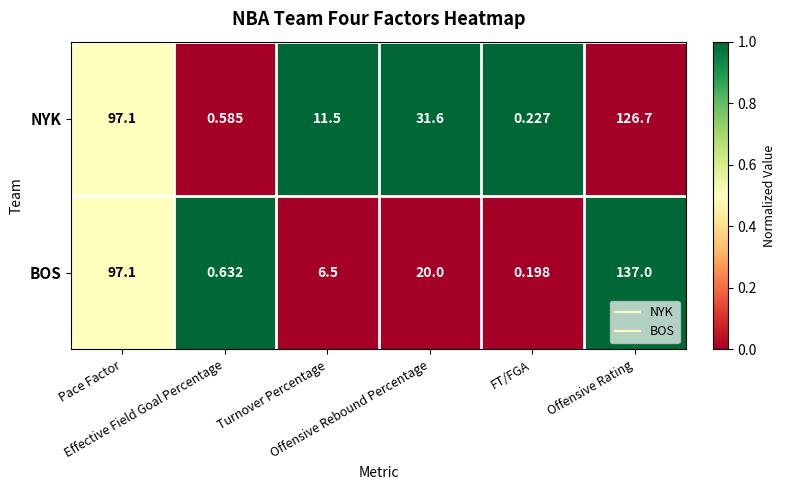

List the series in order of their overall mean, highest first.

NYK, BOS